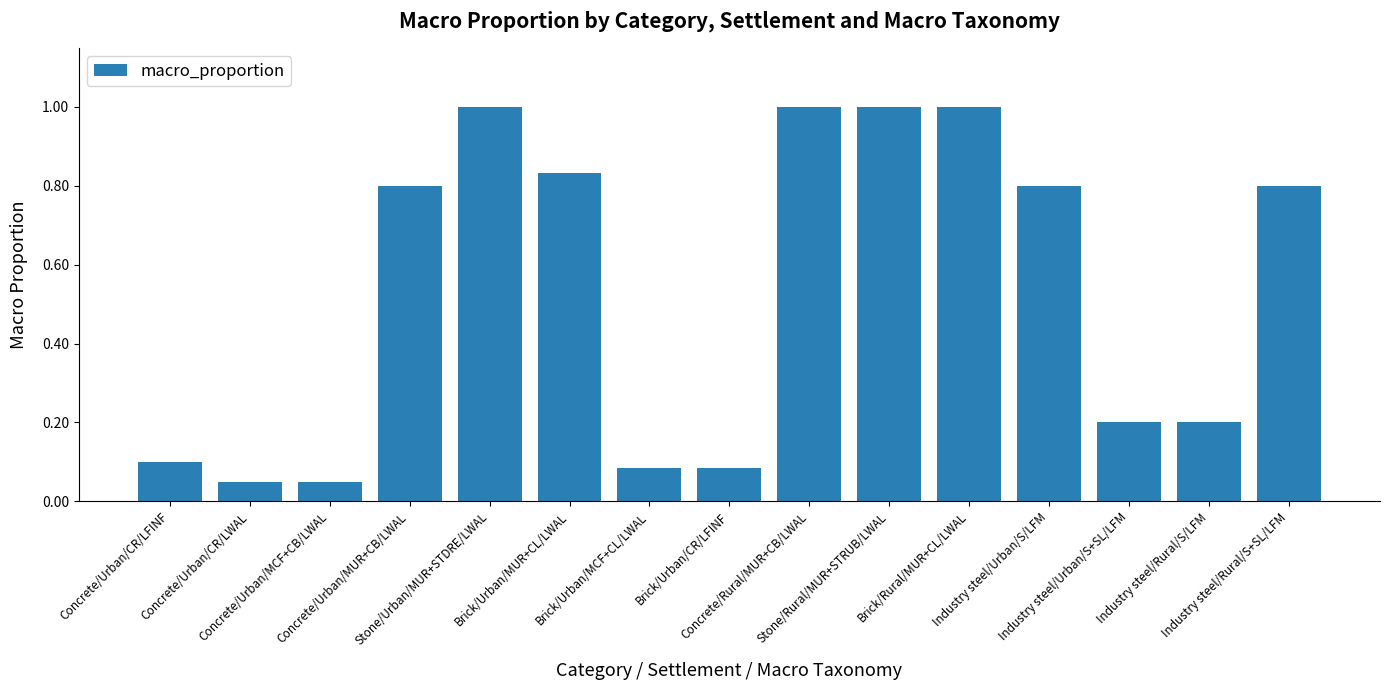

What is the greatest value displayed?

1.0